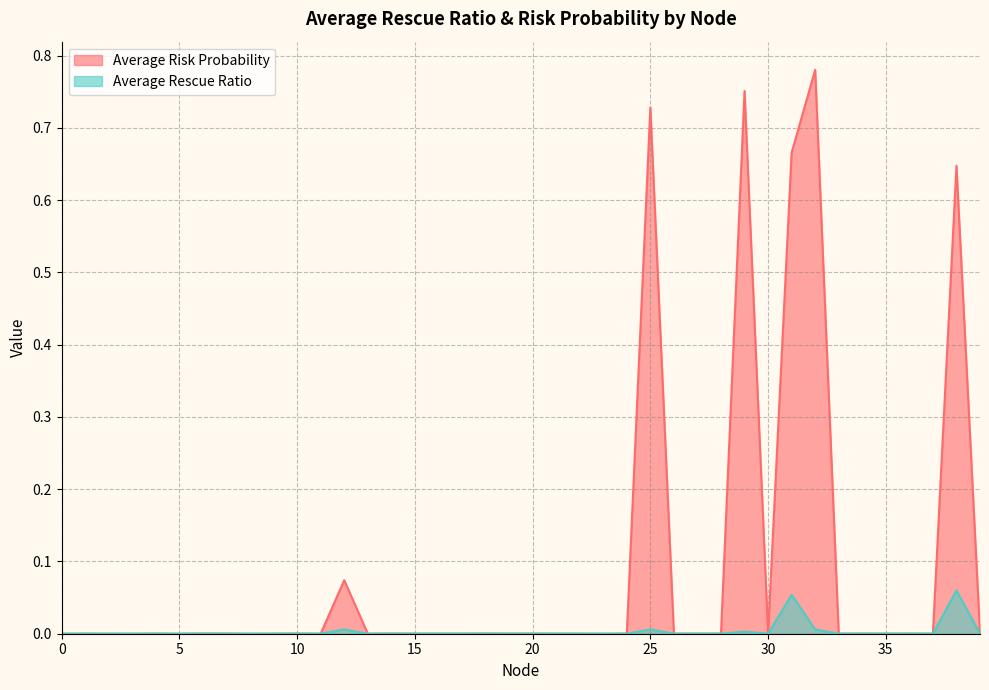

What is the difference between the maximum and minimum values in the Average Rescue Ratio series?

0.1